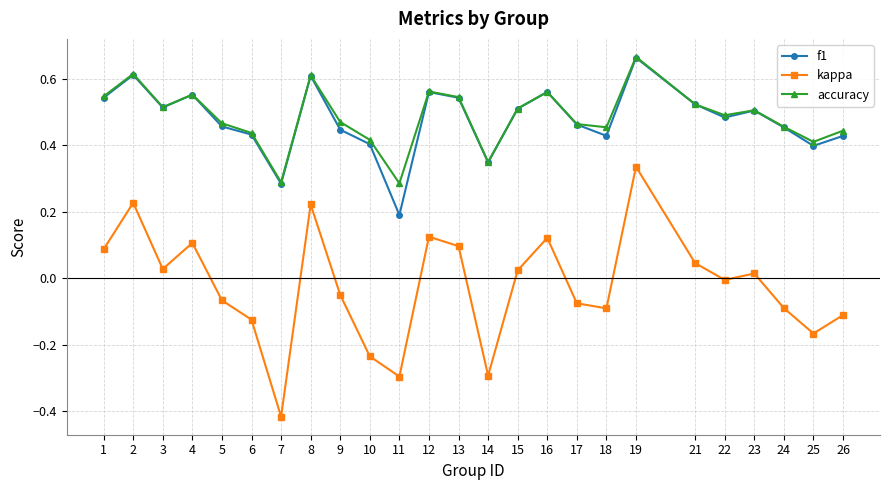

At which label does kappa reach its peak?

19